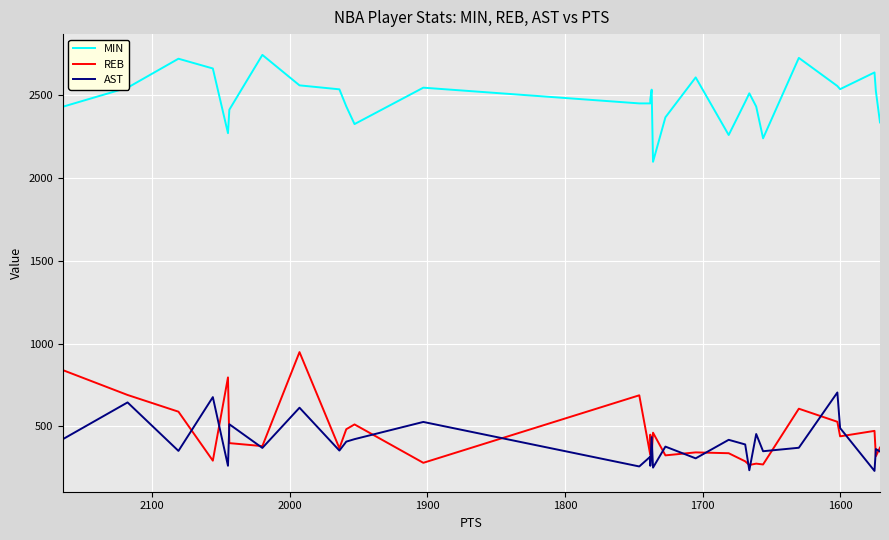

How many data points in AST are less than 378?

15